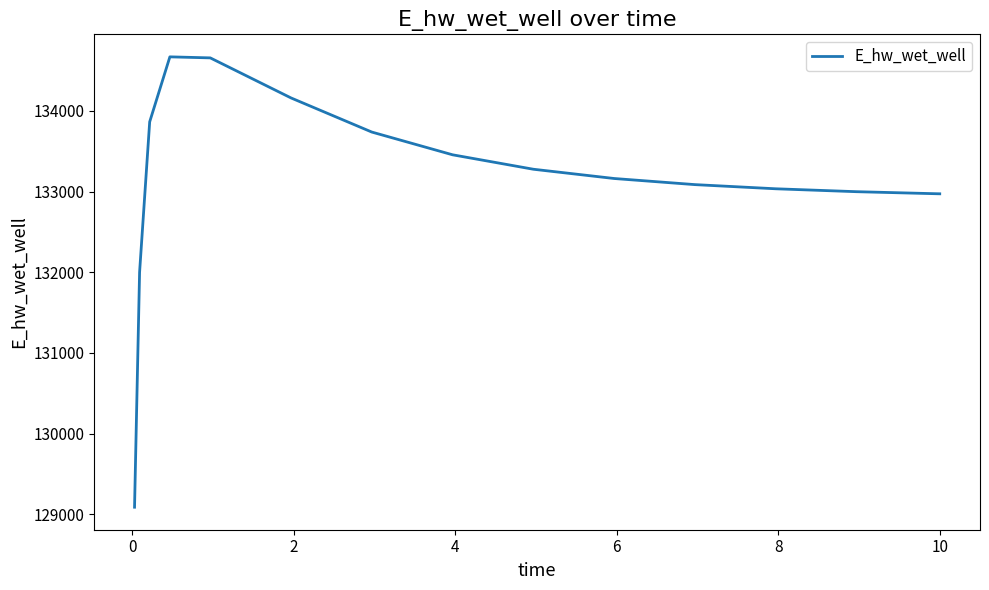

What is the maximum value shown in the chart?

134671.4